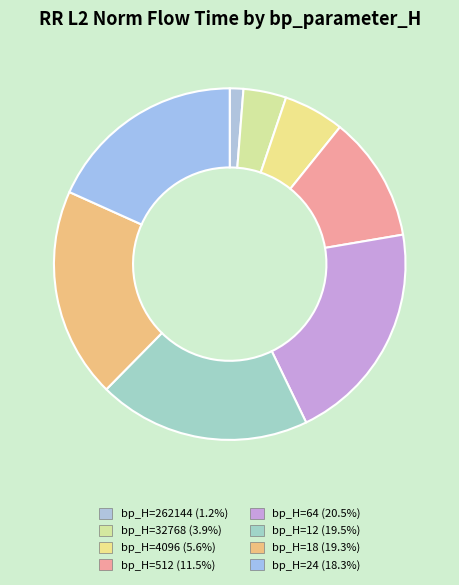

What is the smallest slice in the pie chart?

262144